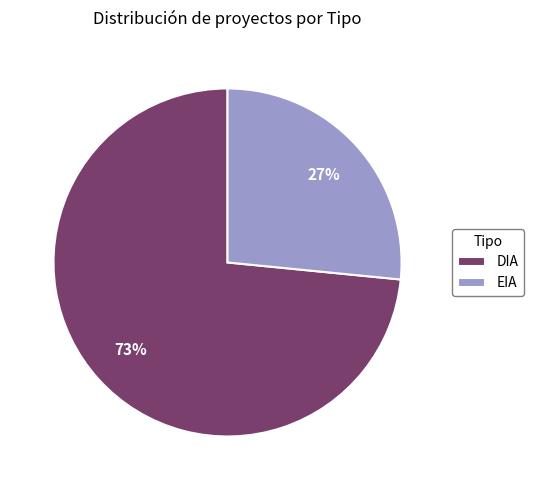

Does any single category account for the majority?

Yes